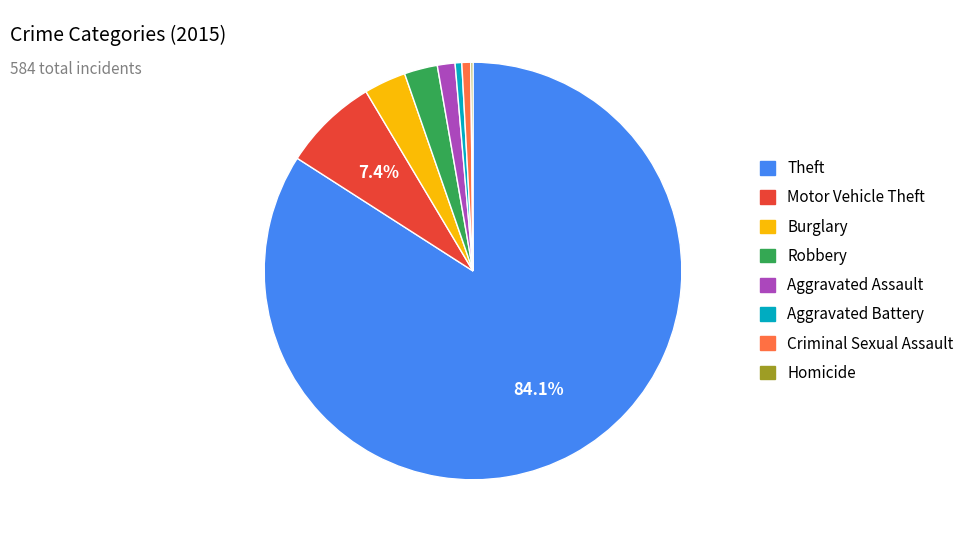

To the nearest percent, what is the difference between the largest and smallest slice percentages?

84%